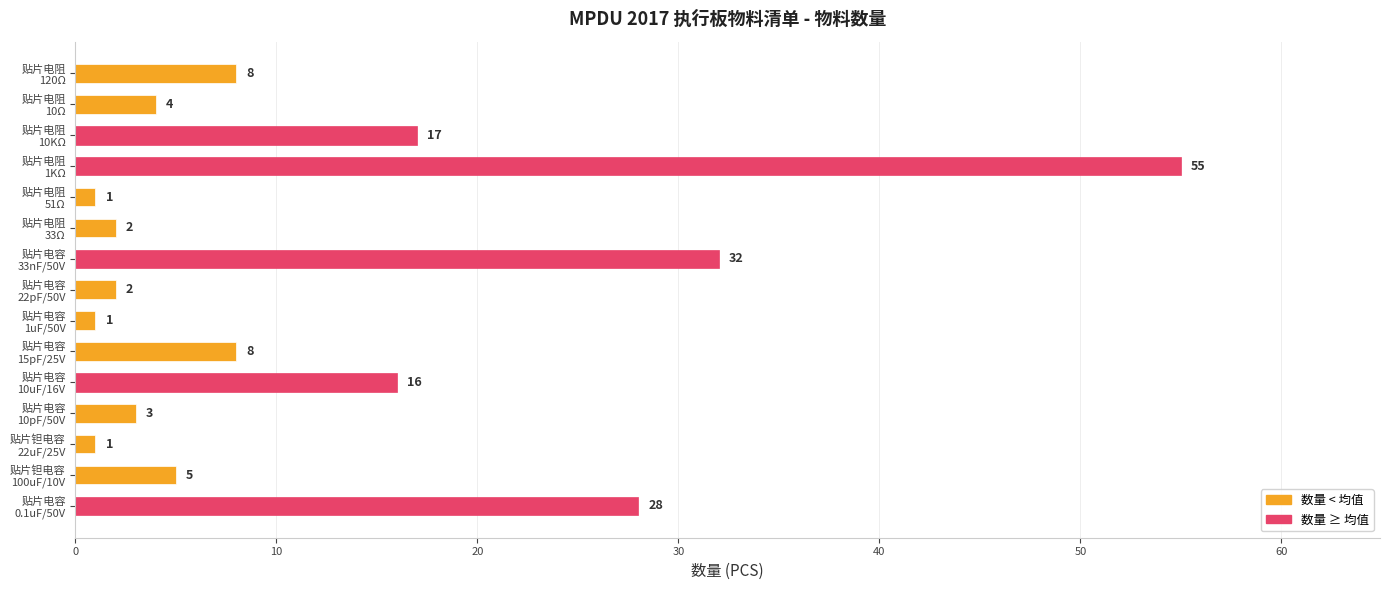

Reading bottom to top, list all the values displayed in this chart.

28	5	1	3	16	8	1	2	32	2	1	55	17	4	8